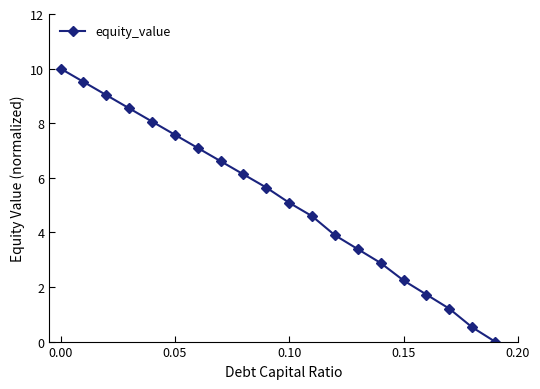

Reading right to left, transcribe all the data shown in this chart.

0.0	0.5	1.2	1.7	2.2	2.9	3.4	3.9	4.6	5.1	5.6	6.1	6.6	7.1	7.6	8.1	8.5	9.0	9.5	10.0